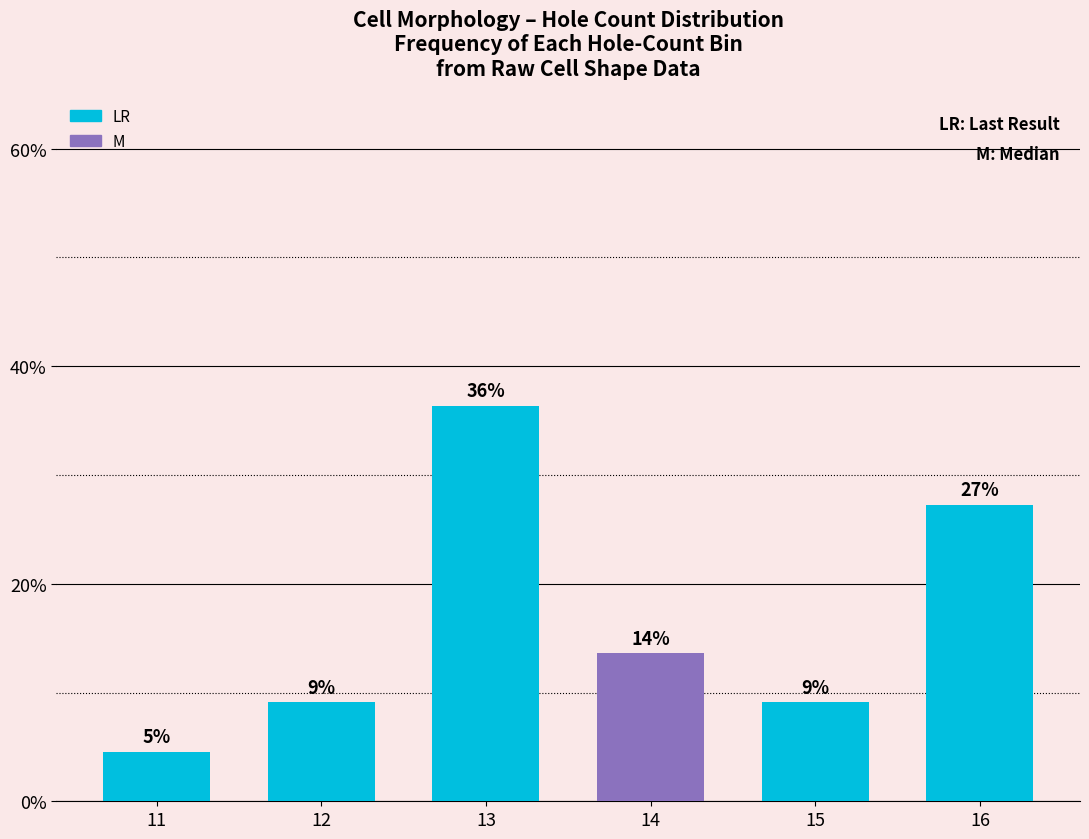

Is it true that the value at 15 is 0.1?

True